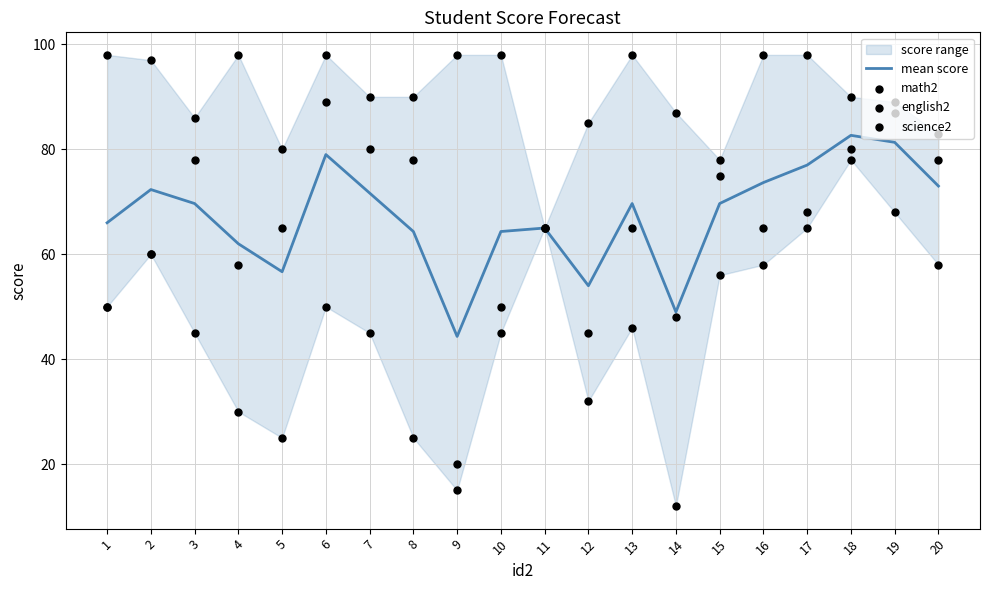

Is the value of science2 at 6 greater than the value of math2 at 7?

Yes